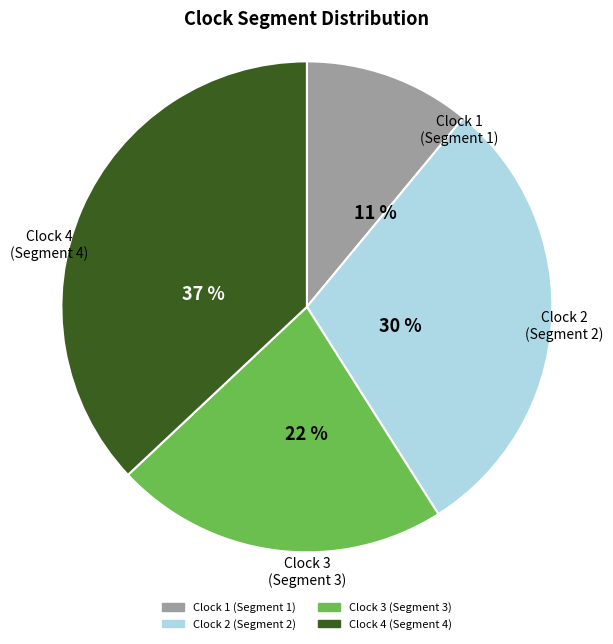

Is there any slice that represents more than half of the pie?

No